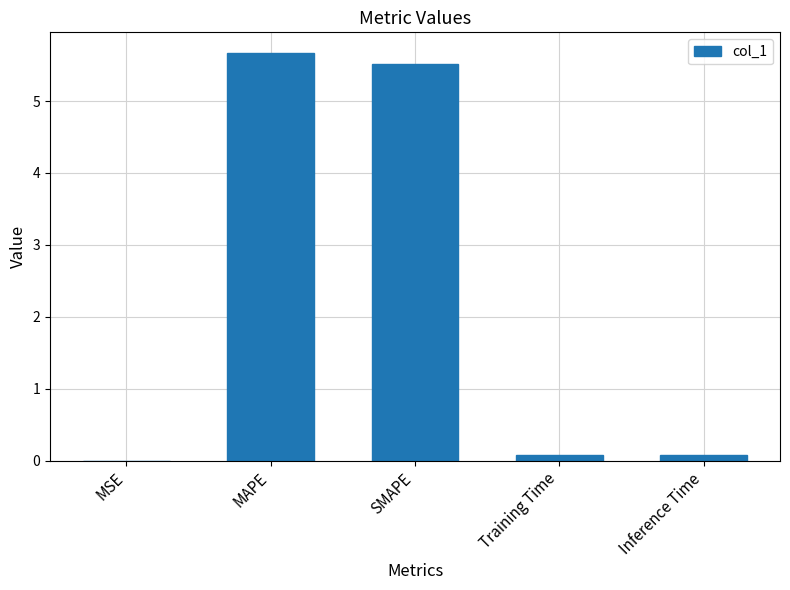

Between Training Time and SMAPE, which is larger?

SMAPE